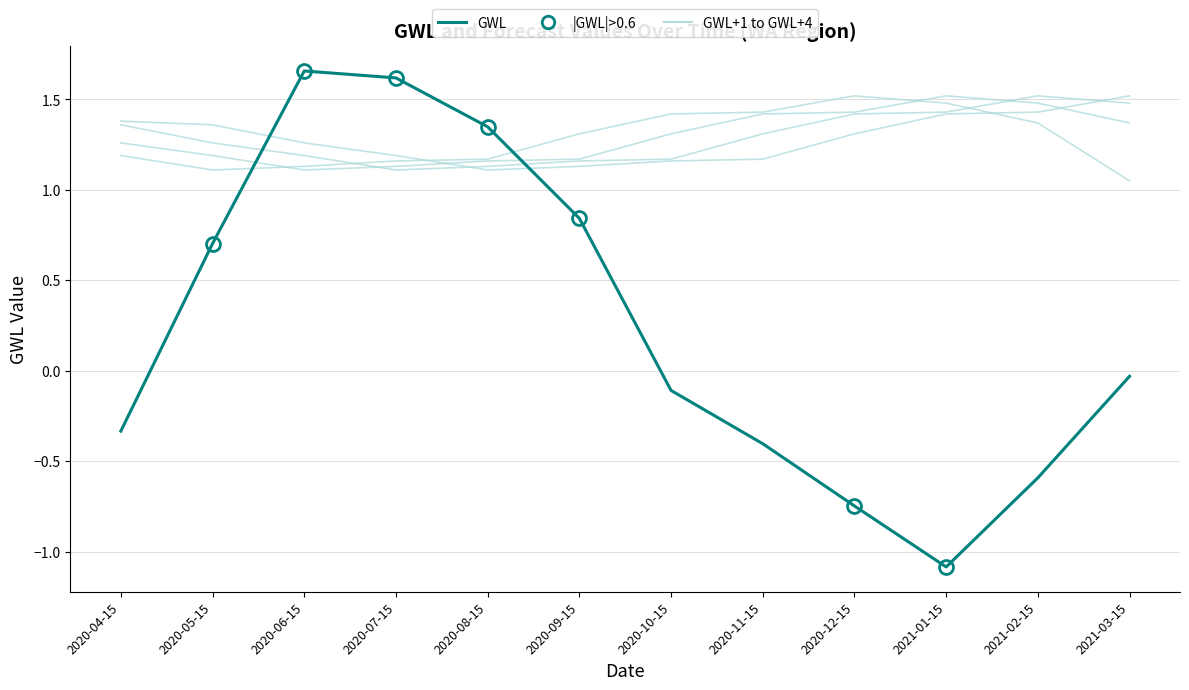

The value of GWL+3 at 2020-05-15 is 0.7. True or false?

False